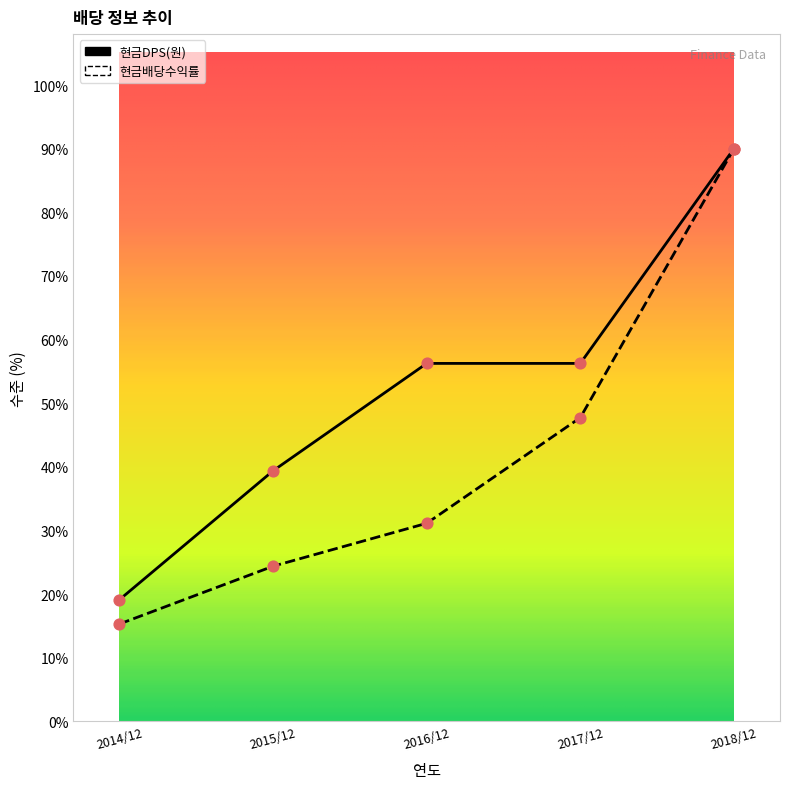

Which series has the largest range (max minus min)?

현금배당수익률